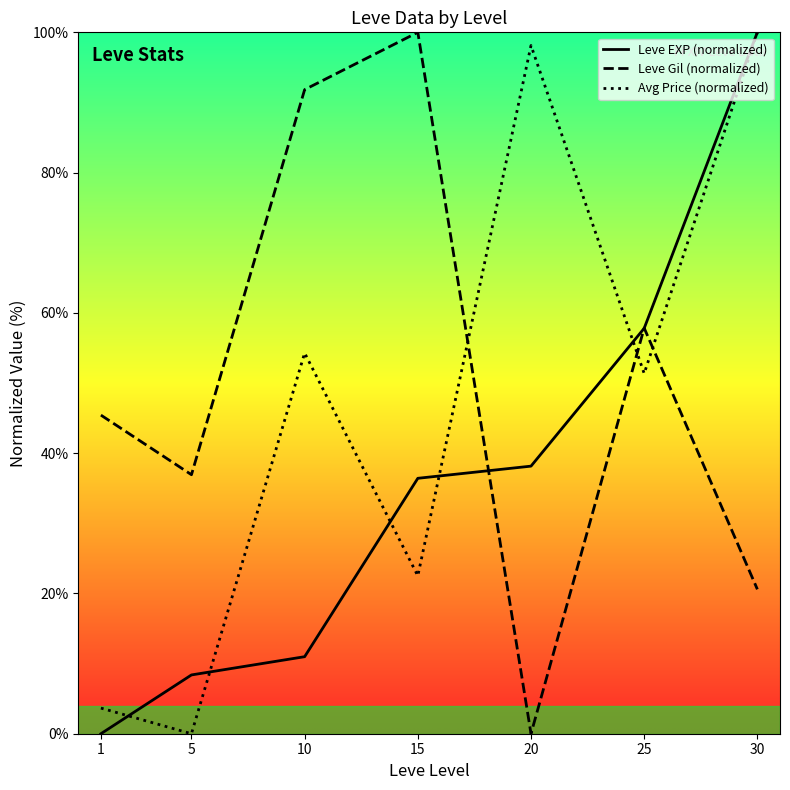

What is the maximum value for Leve EXP (normalized)?

100.0